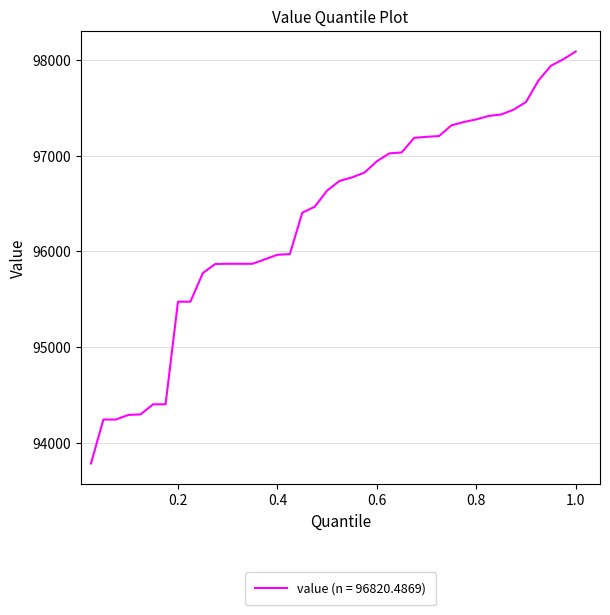

What is the minimum value shown in the chart?

93784.6